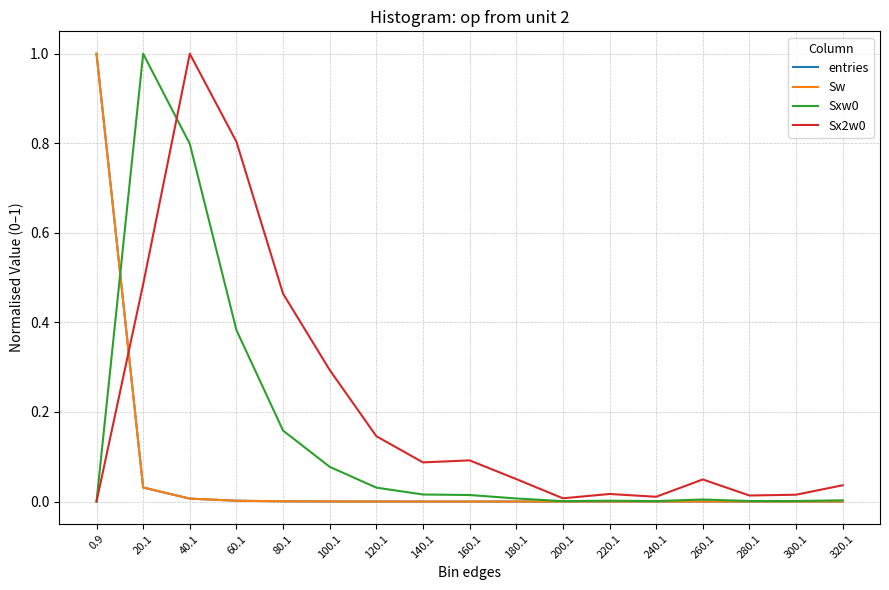

Does the chart have visible grid lines?

Yes